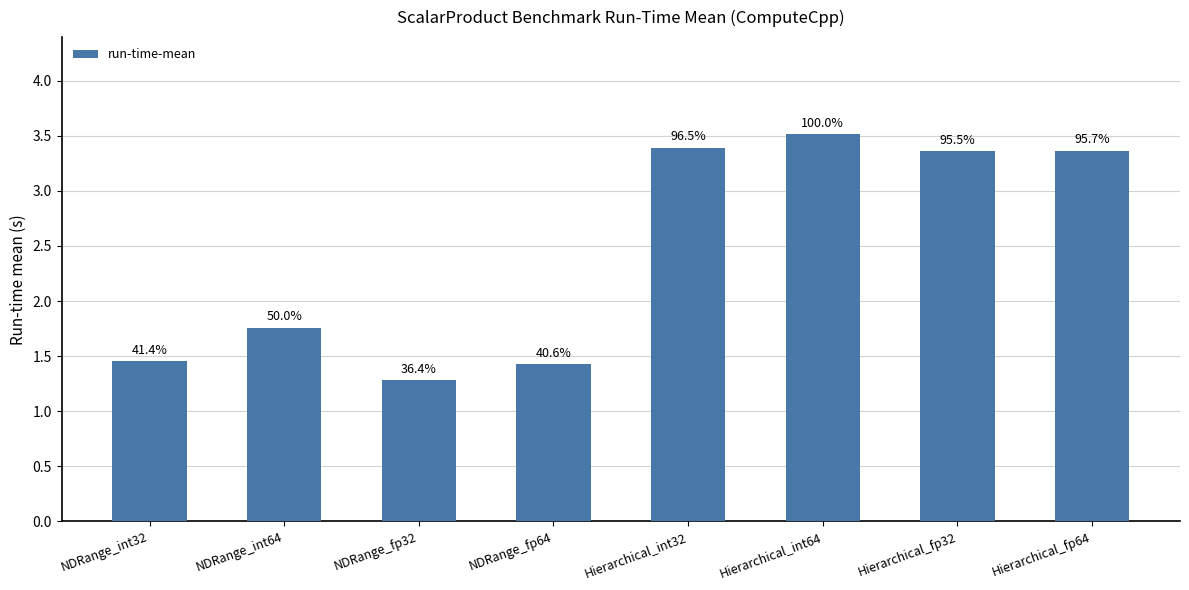

At which label is the value closest to 2?

NDRange_int64